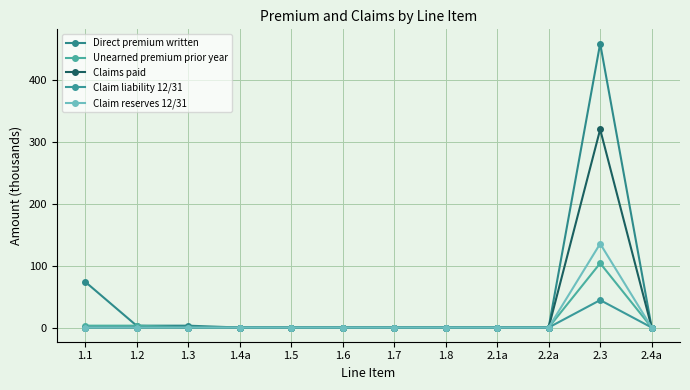

How many data points in Claim reserves 12/31 are above 0?

1